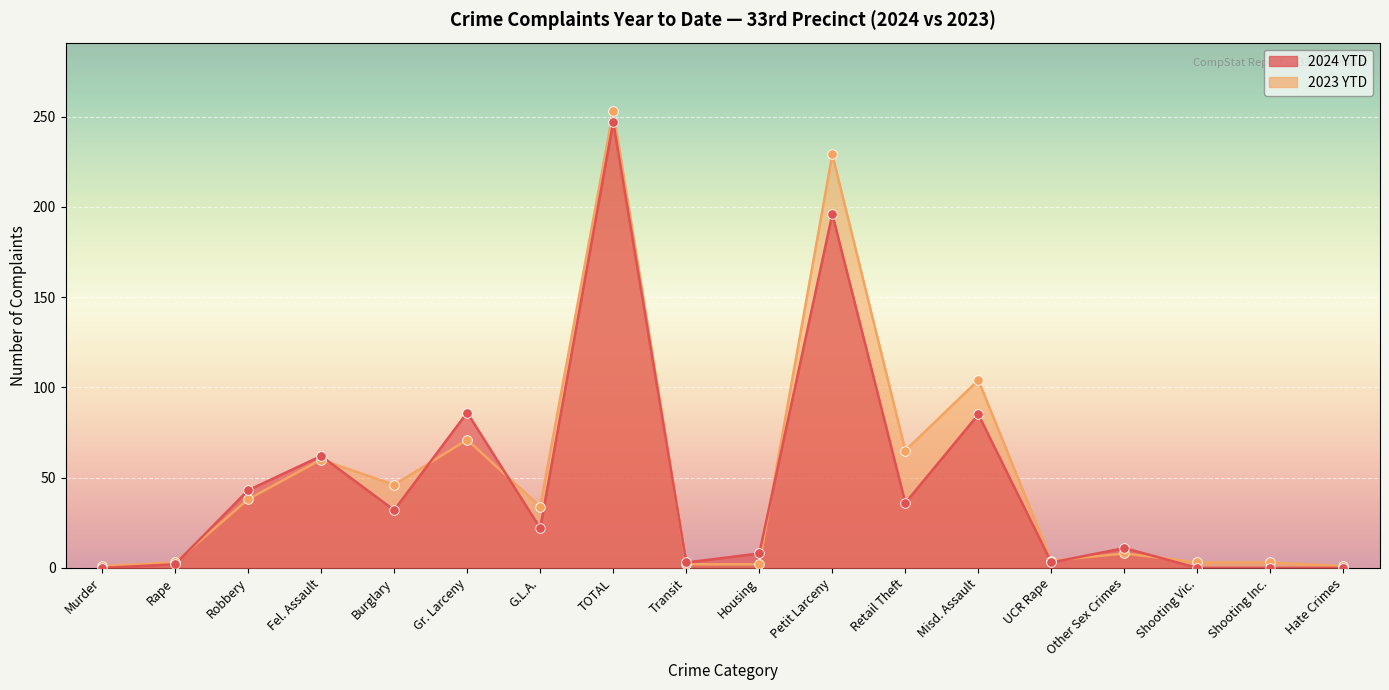

Which series has the largest total across all categories?

2023 YTD